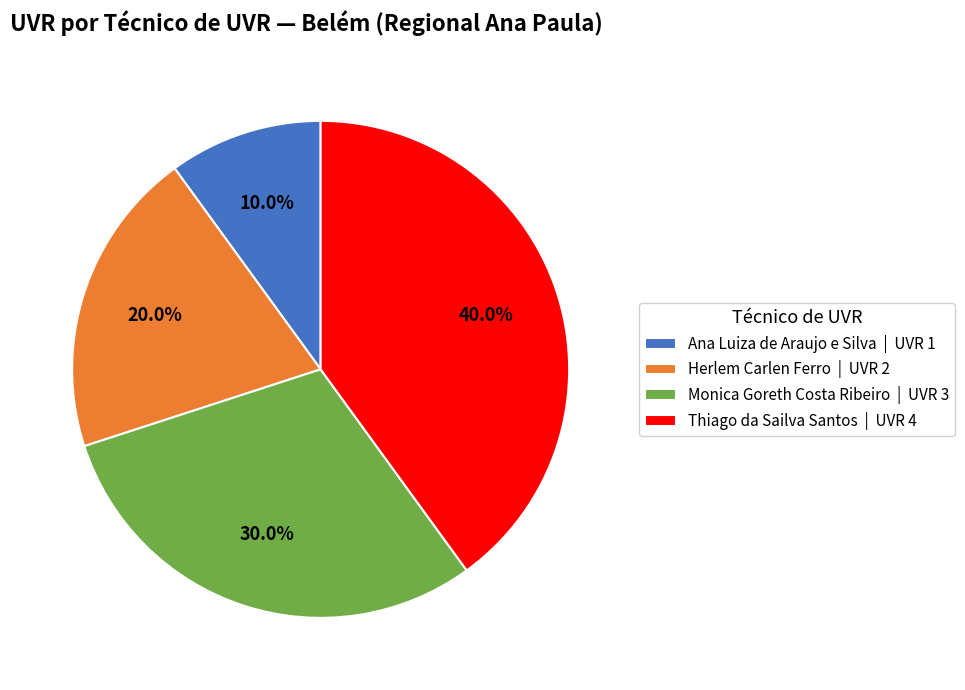

How many segments does this pie chart have?

4